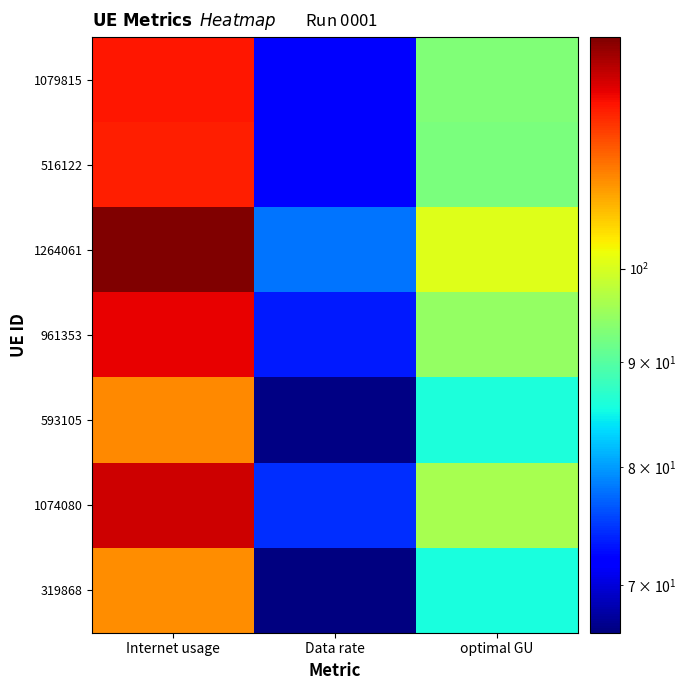

What is the total value across all series at Data rate?

503.1